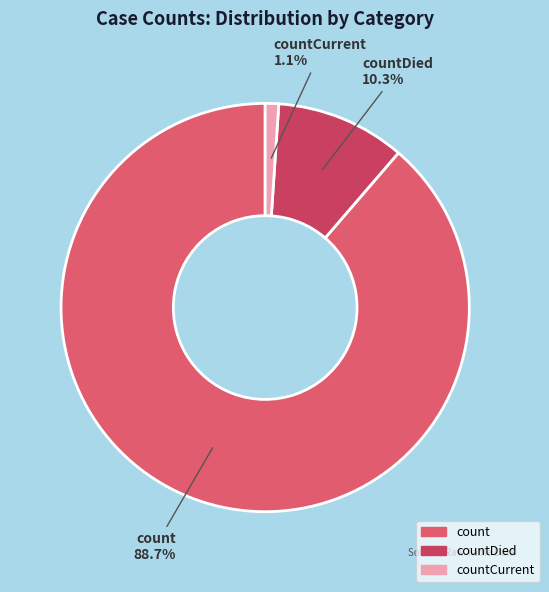

To the nearest percent, what is the difference between the largest and smallest slice percentages?

88%